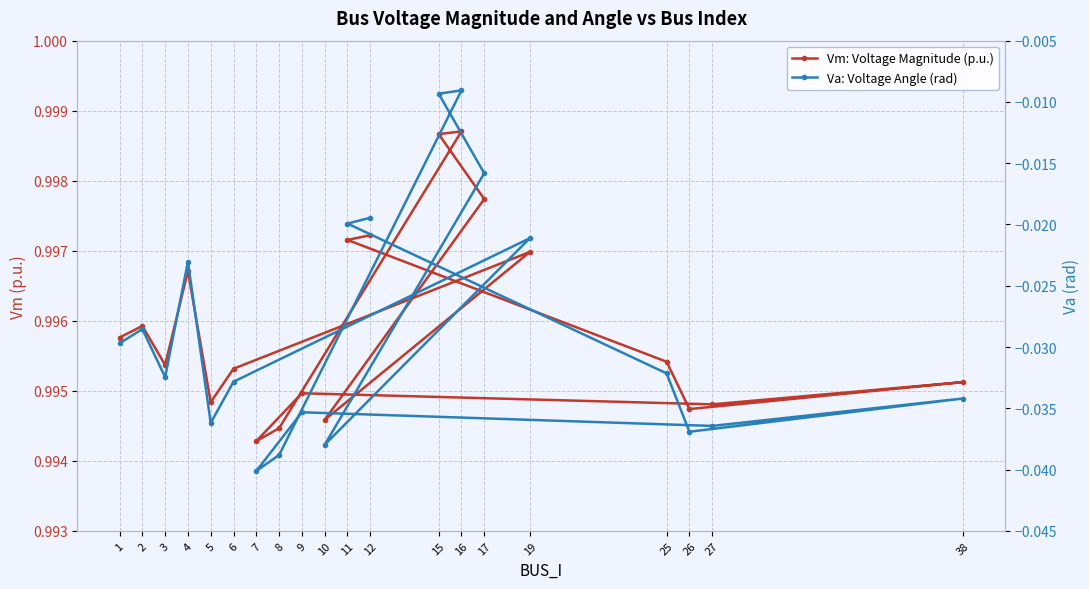

Count the number of data series in this chart.

2